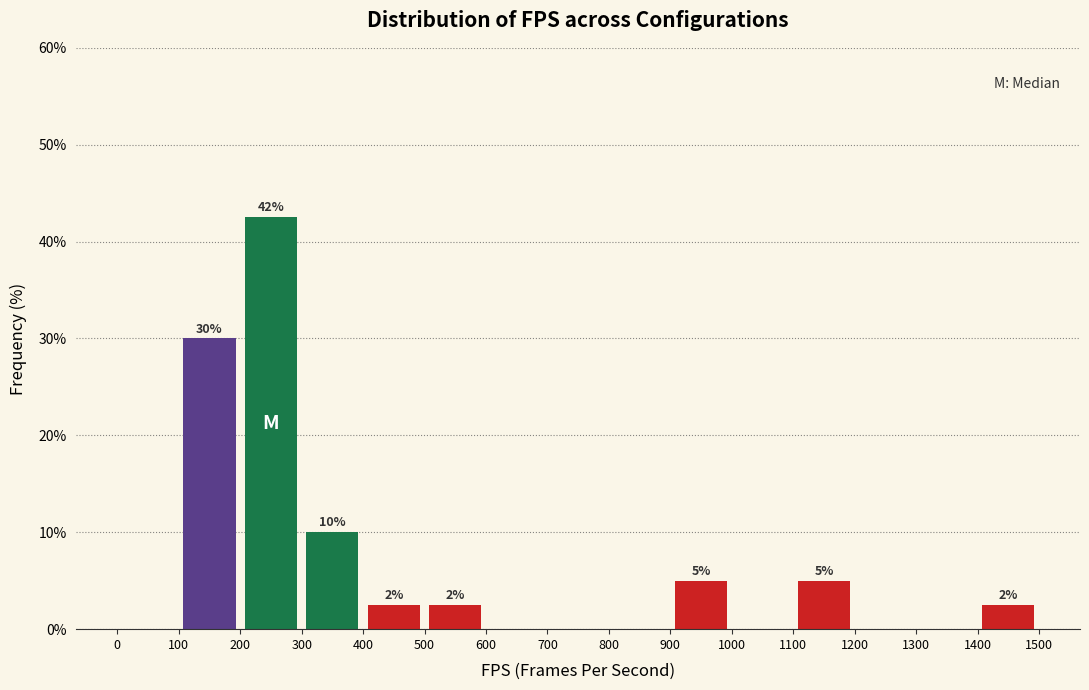

Which range on the x-axis has the tallest bar?

200 to 300